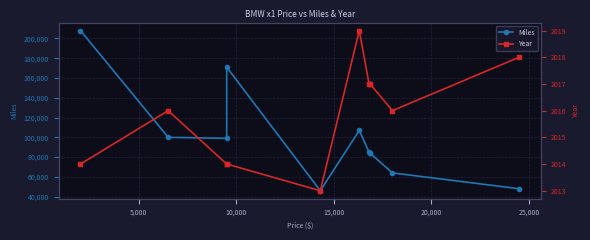

What is the average value of the Year series?

2016